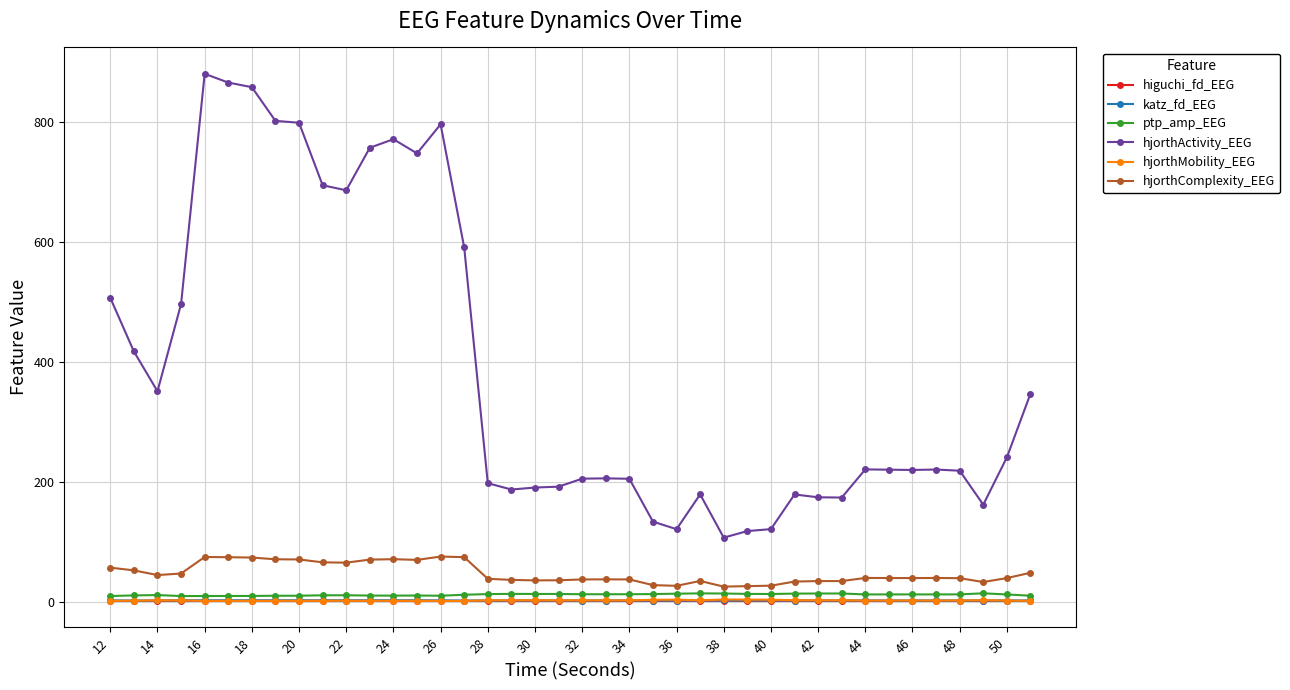

What is the value of the ptp_amp_EEG point at the 38th from the left?

14.1